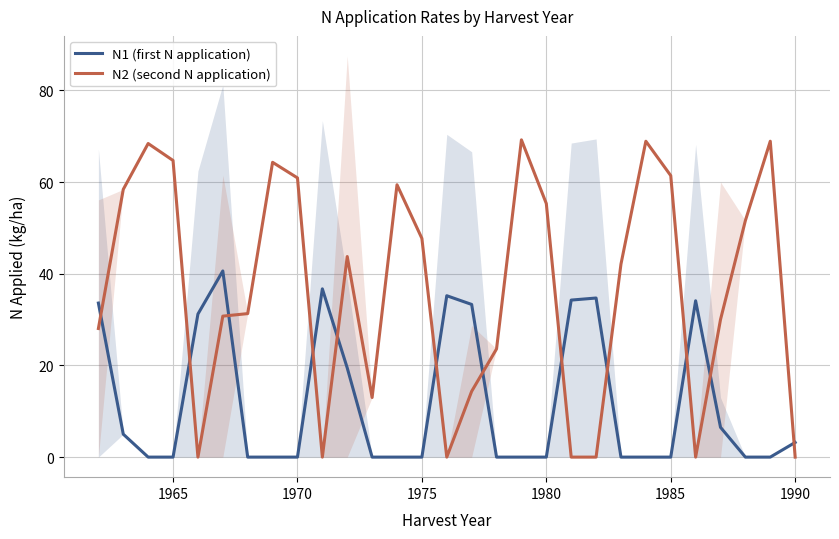

True or false: N2 (second N application) has a value of -22.4 at 1990.

False